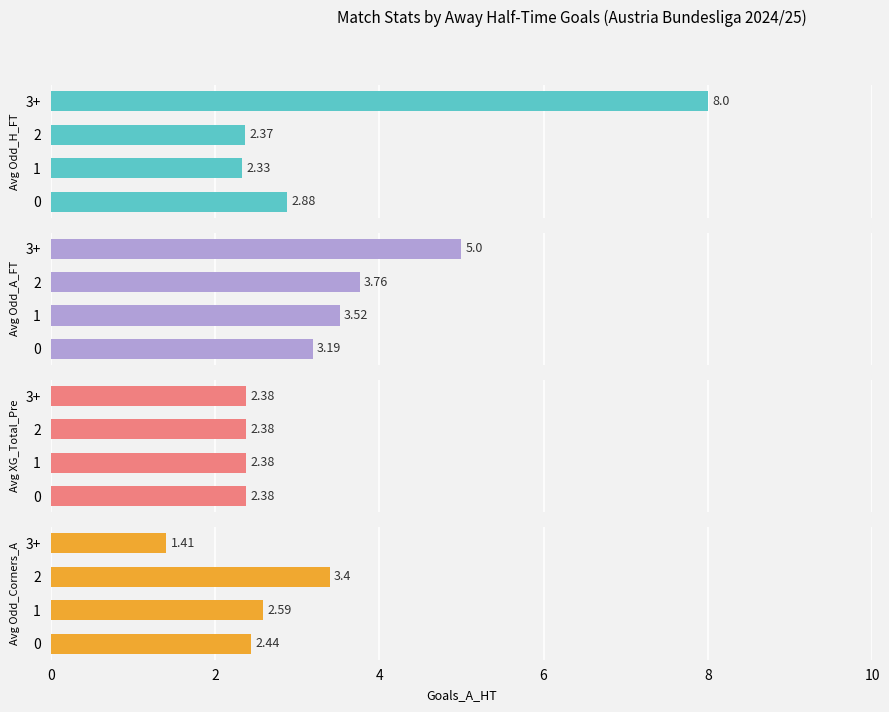

Are the bars grouped side by side (vs. stacked)?

Yes